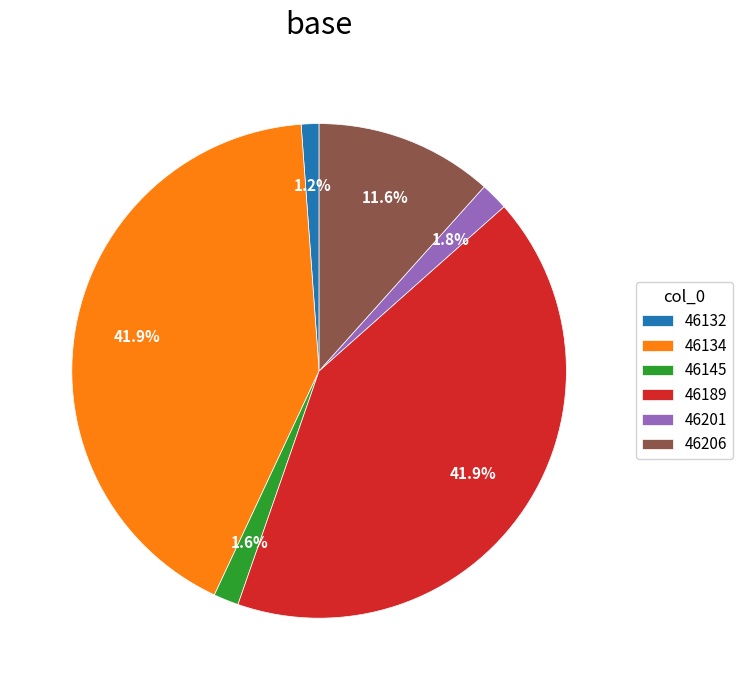

True or false: 46132 accounts for 1% of the total.

True